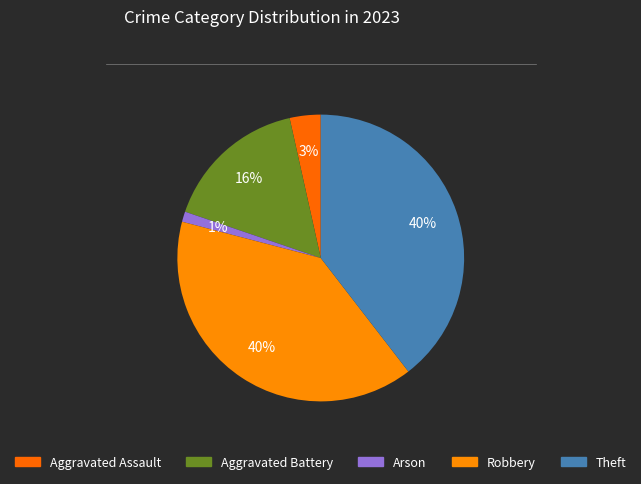

Which category has the smallest portion of the pie?

Arson